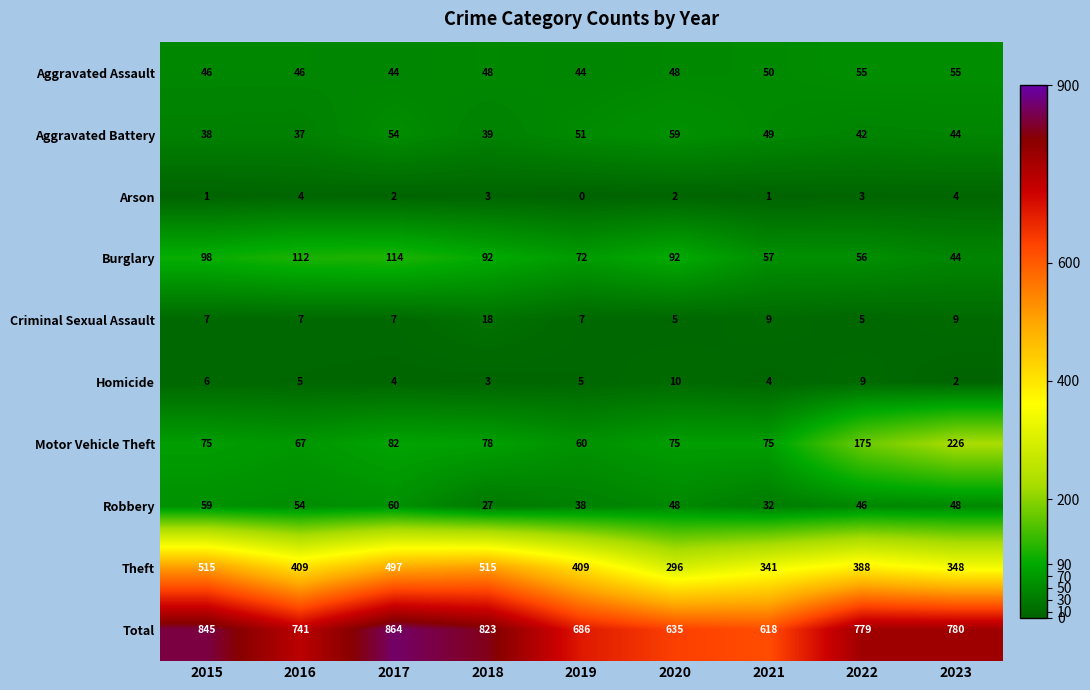

What is the maximum value shown in the chart?

864